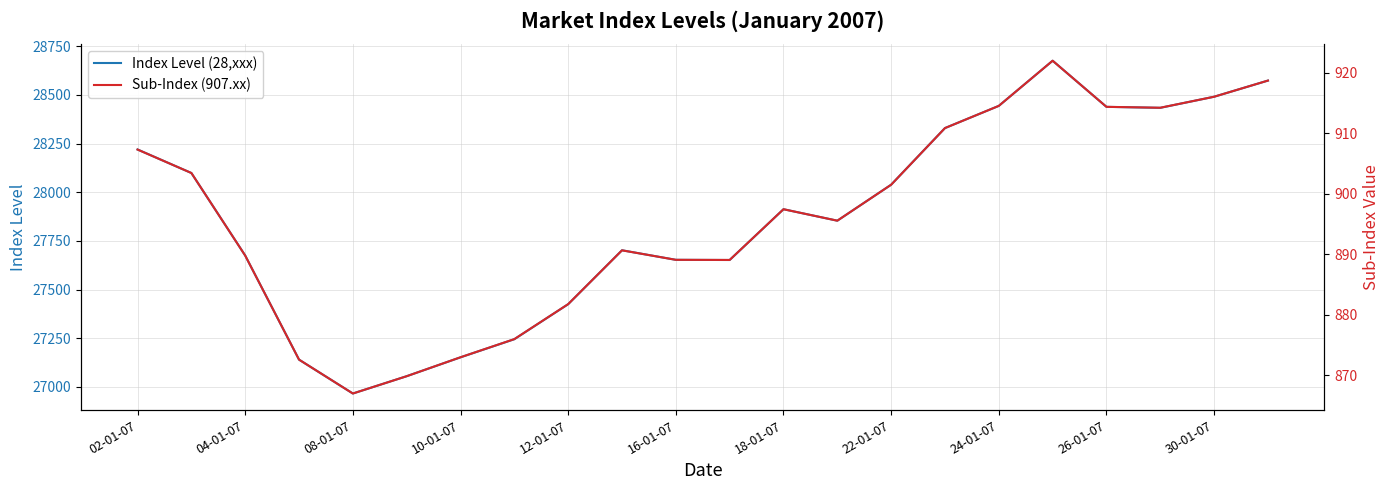

The value of Index Level (28,xxx) at 24-01-07 is 28444. True or false?

True